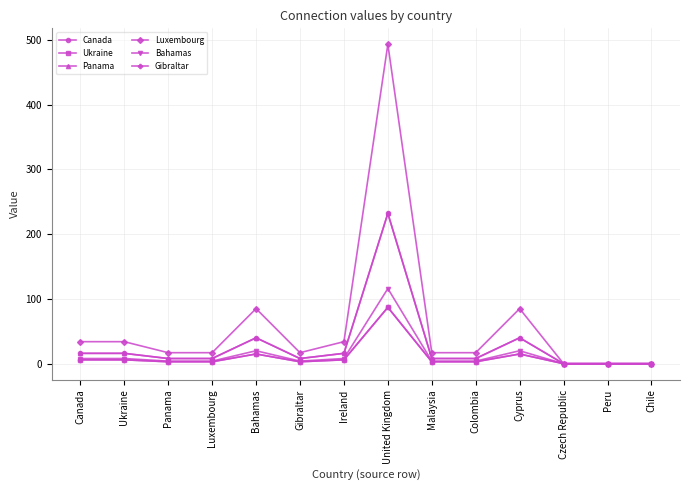

Which series changed the most between Bahamas and Peru?

Luxembourg